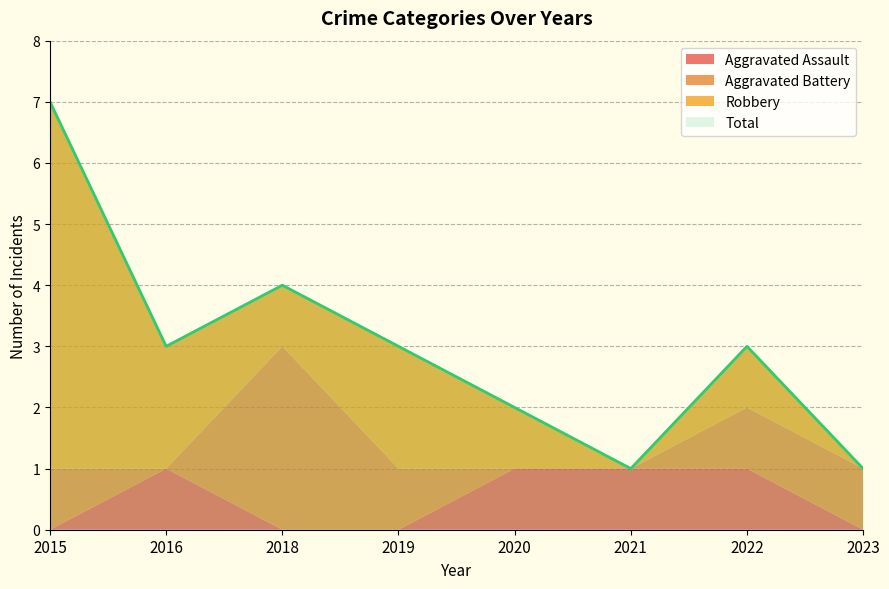

Reading right to left, list all the values displayed in this chart.

Aggravated Assault: 2023=0	2022=1	2021=1	2020=1	2019=0	2018=0	2016=1	2015=0
Aggravated Battery: 2023=1	2022=1	2021=0	2020=0	2019=1	2018=3	2016=0	2015=1
Robbery: 2023=0	2022=1	2021=0	2020=1	2019=2	2018=1	2016=2	2015=6
Total: 2023=1	2022=3	2021=1	2020=2	2019=3	2018=4	2016=3	2015=7